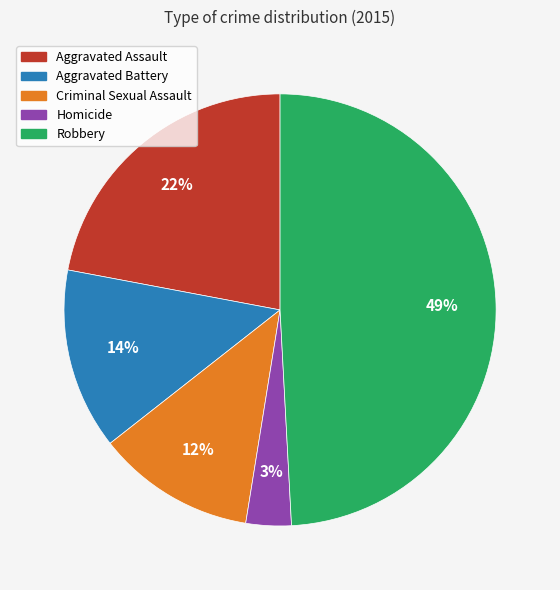

To the nearest percent, what portion does Aggravated Assault represent?

22%